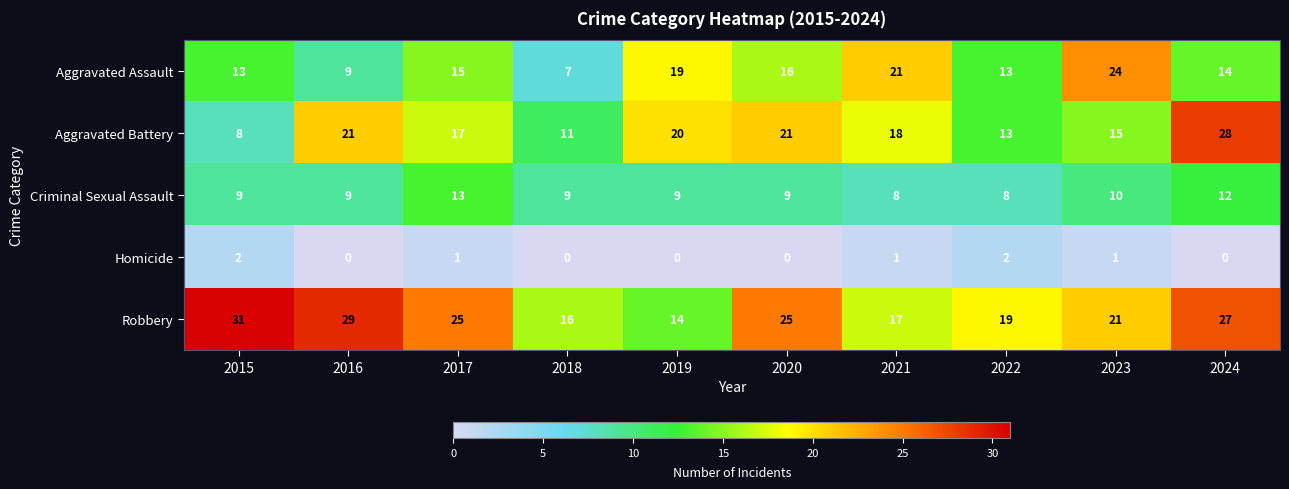

At which category is the sum across all series the highest?

2024